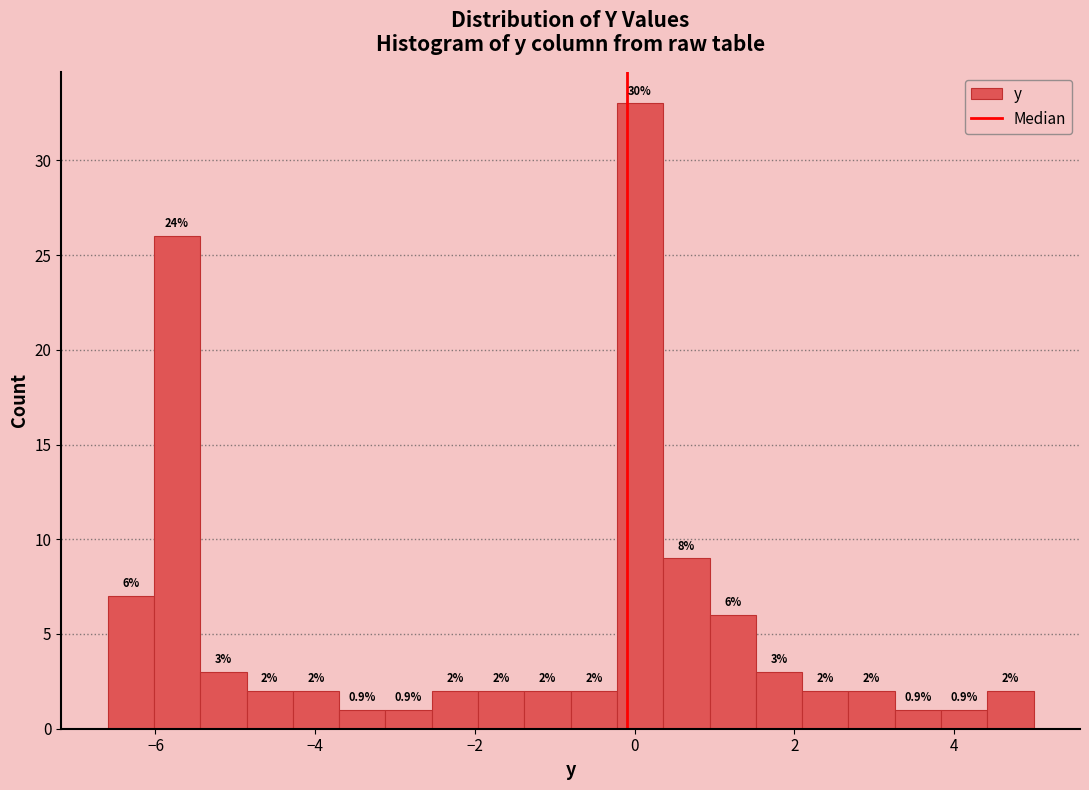

Around what value on the x-axis is the tallest bar? Give the approximate position of its centre, as read against the axis.

0.0